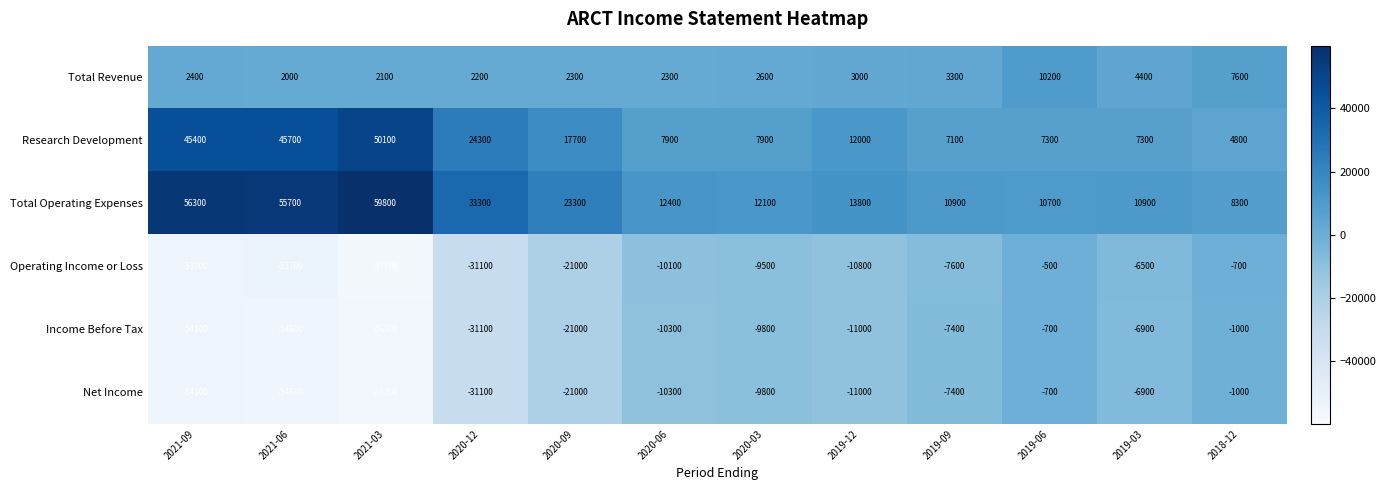

What is the difference between the highest and lowest values at 2020-03?

21900